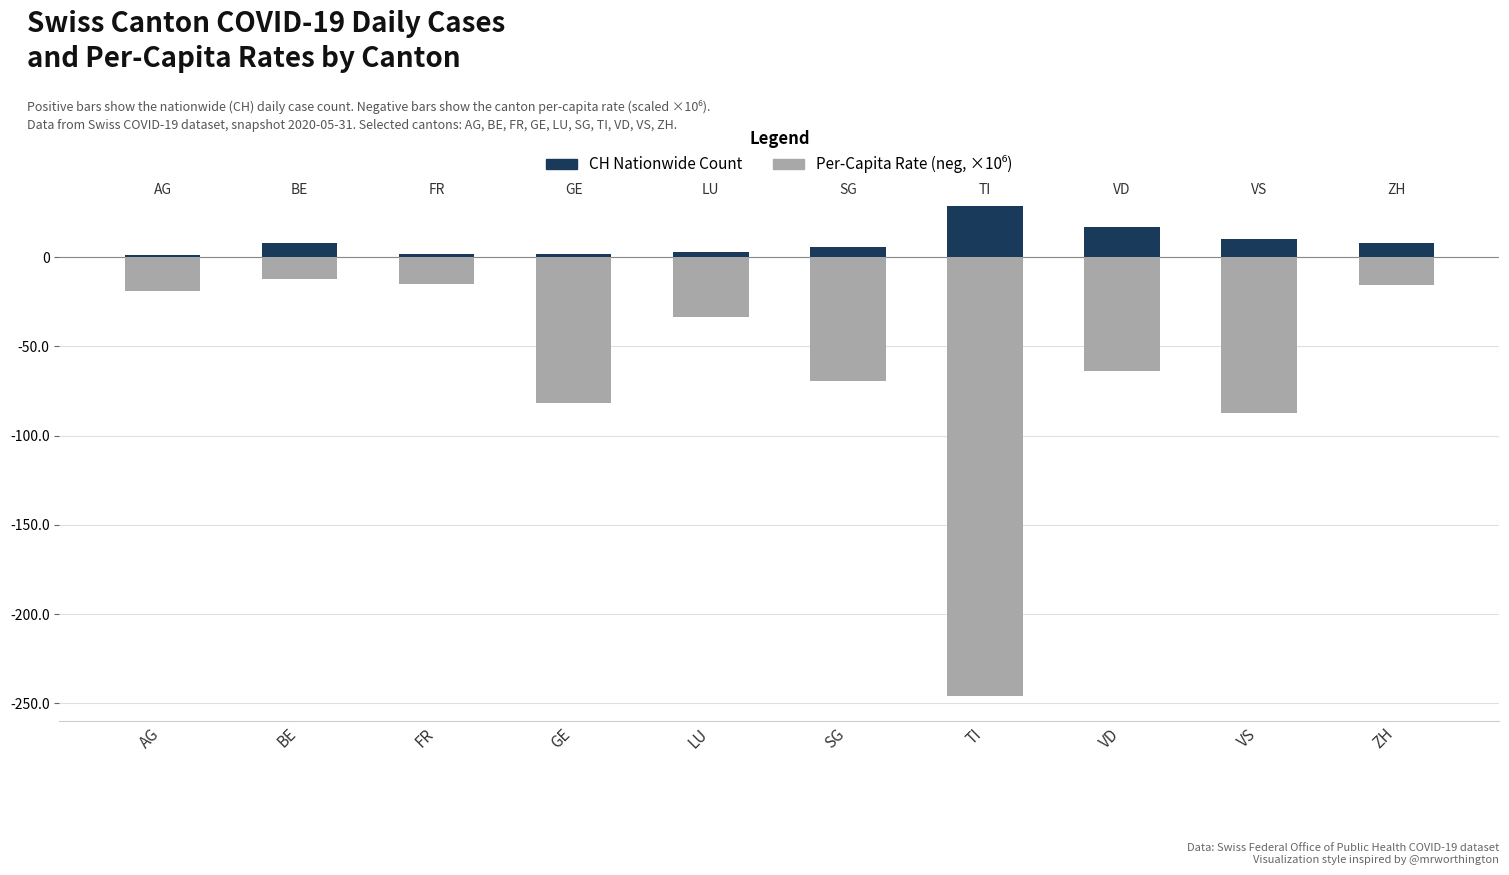

What position from the right is VS?

2